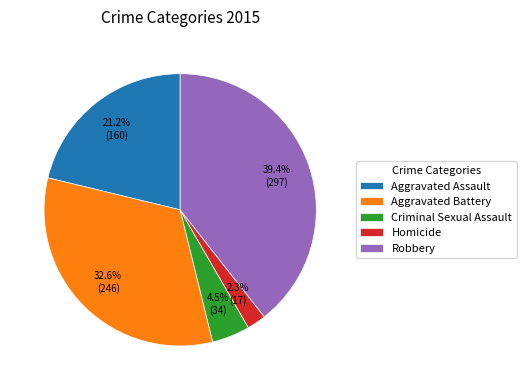

What is the largest slice in the pie chart?

Robbery